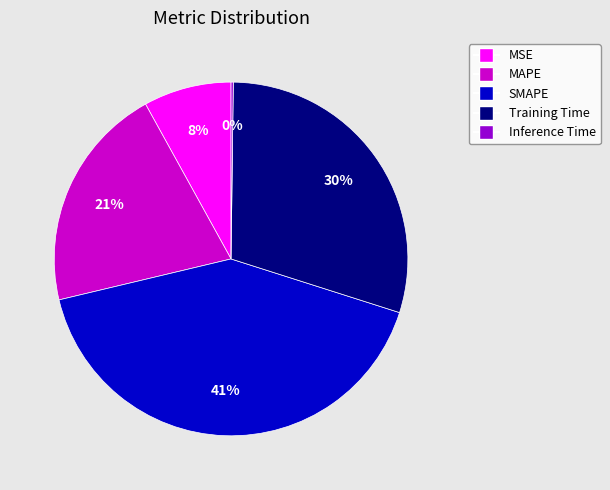

Which has a higher value, Training Time or SMAPE?

SMAPE